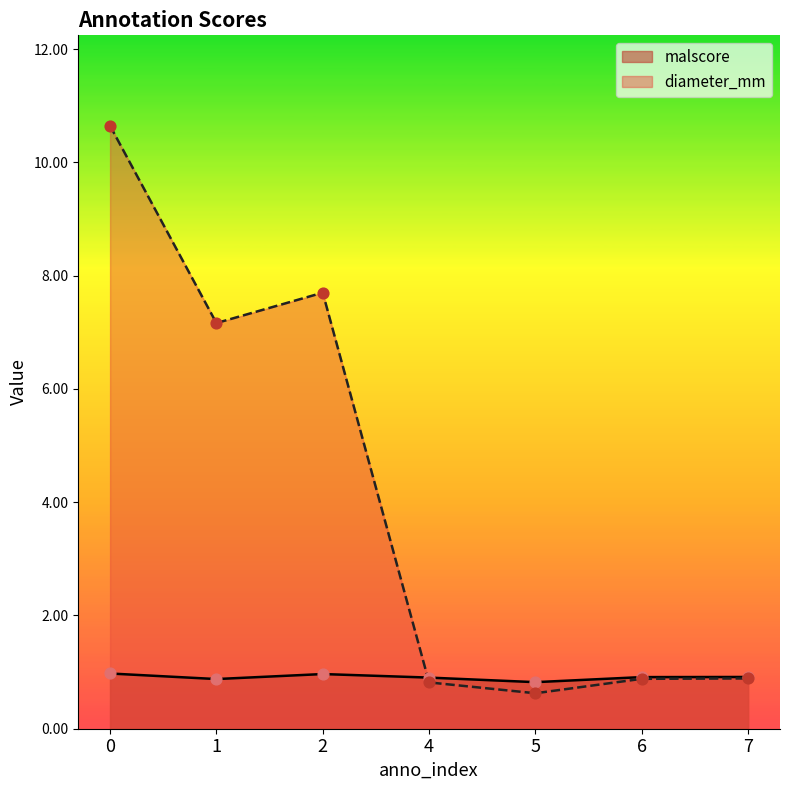

Is the value of malscore at 4 greater than the value of diameter_mm at 2?

No